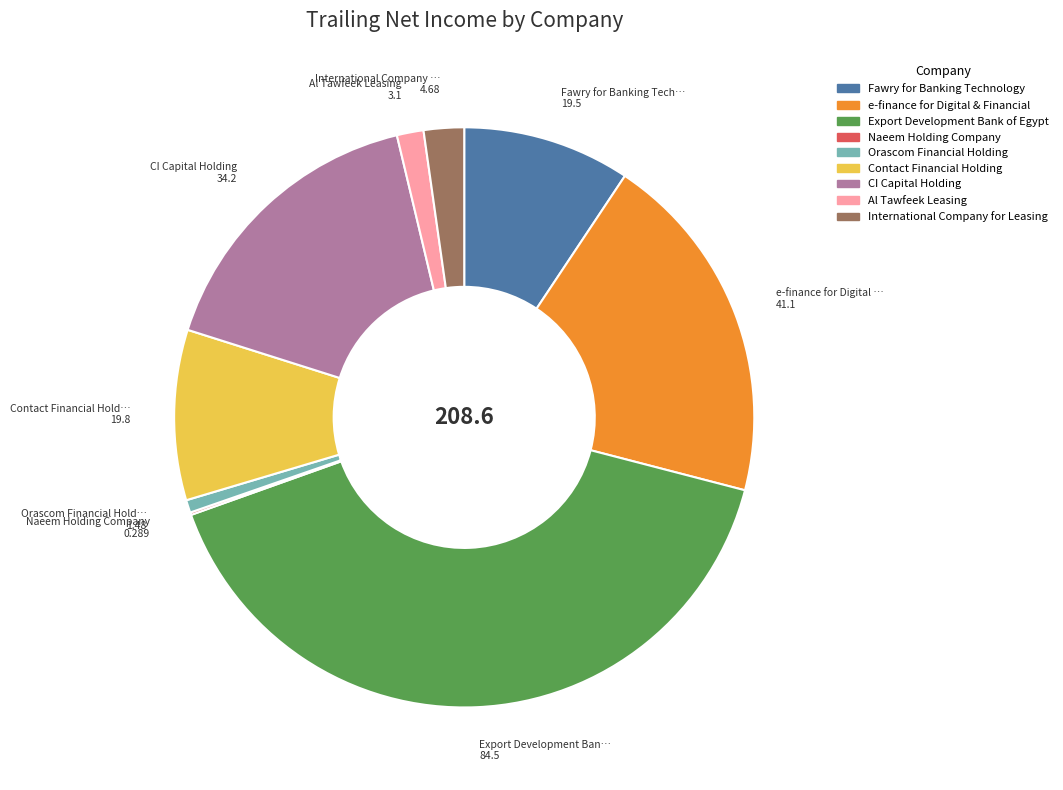

Between Export Development Bank of Egypt and Fawry for Banking Technology, which is larger?

Export Development Bank of Egypt